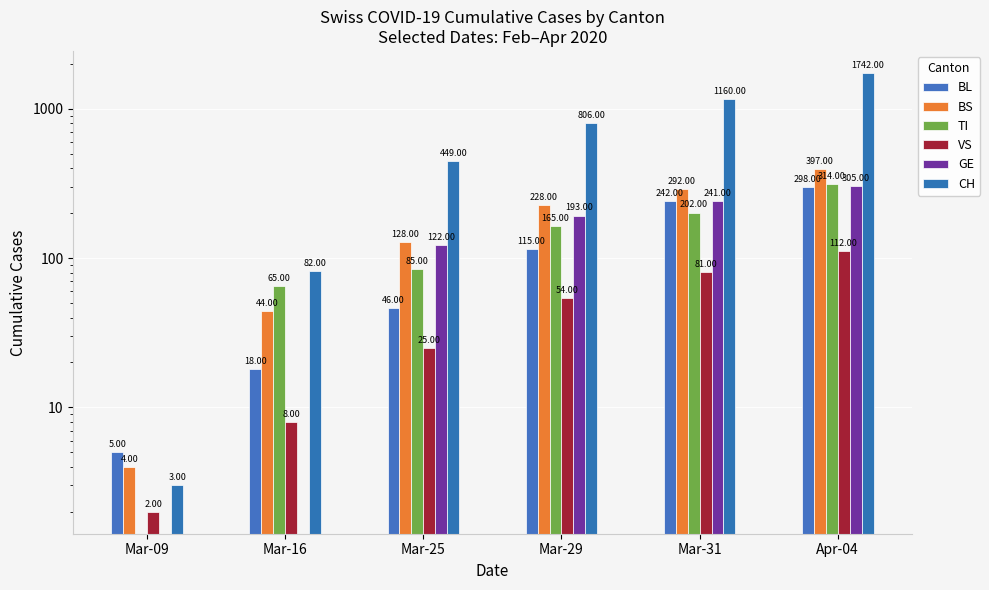

Which category has the lowest value across all series?

Mar-09